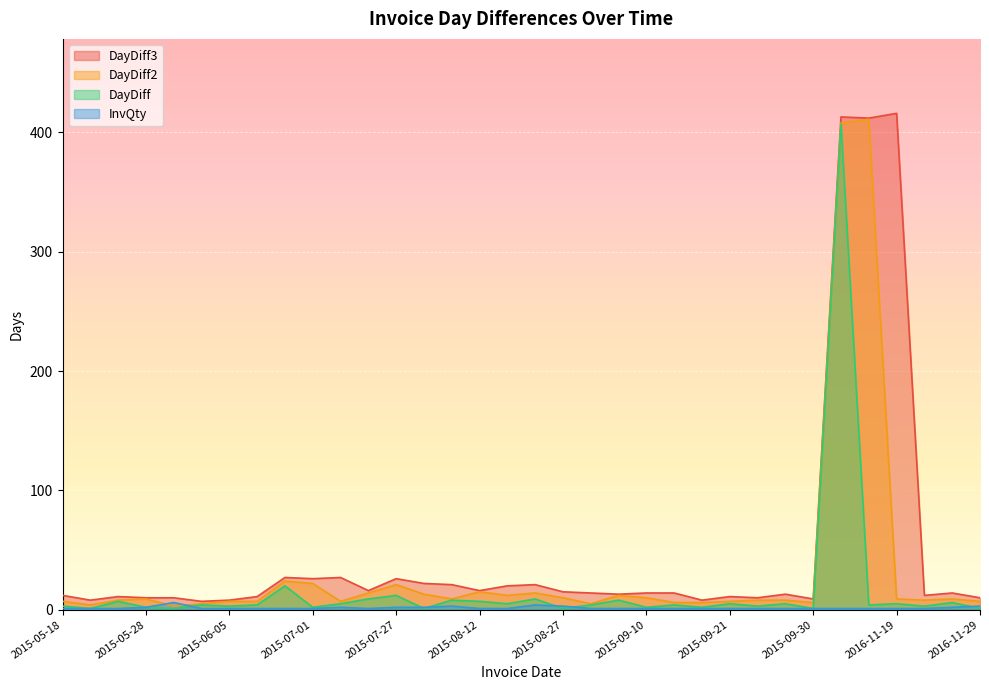

What is the sum of all InvQty values?

53